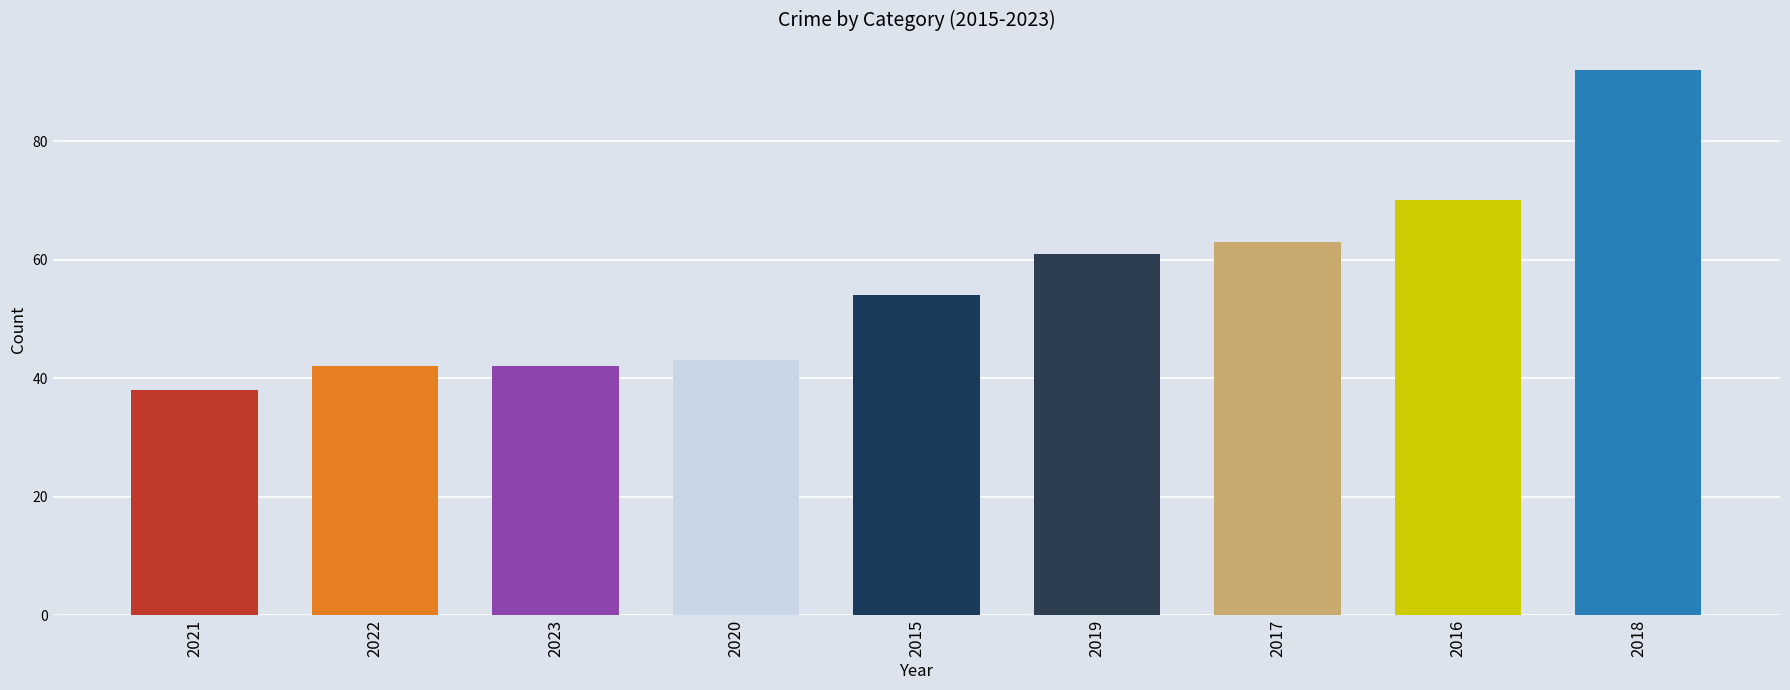

Count the number of categories in the chart.

9